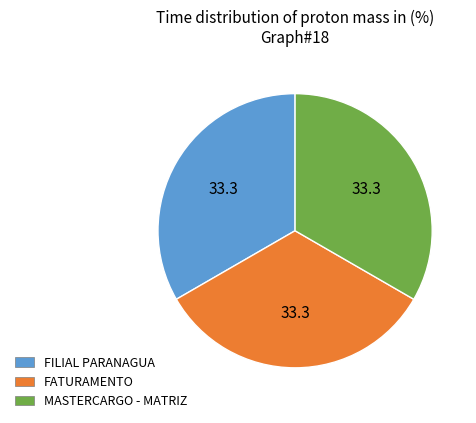

Count the number of slices in the pie.

3